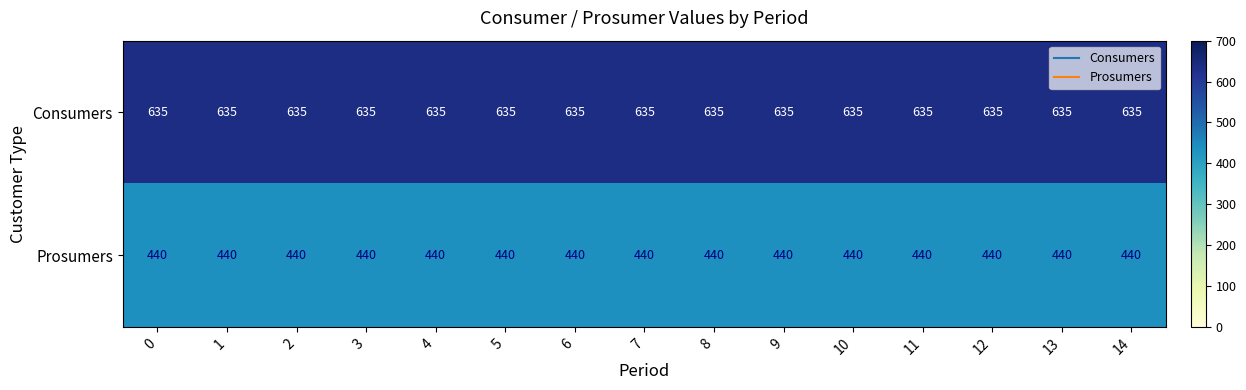

Which series has the largest total across all categories?

Consumers